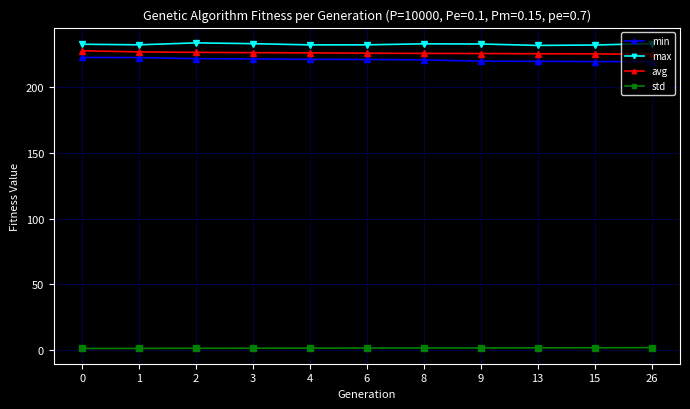

How many data points in min are less than 221?

5